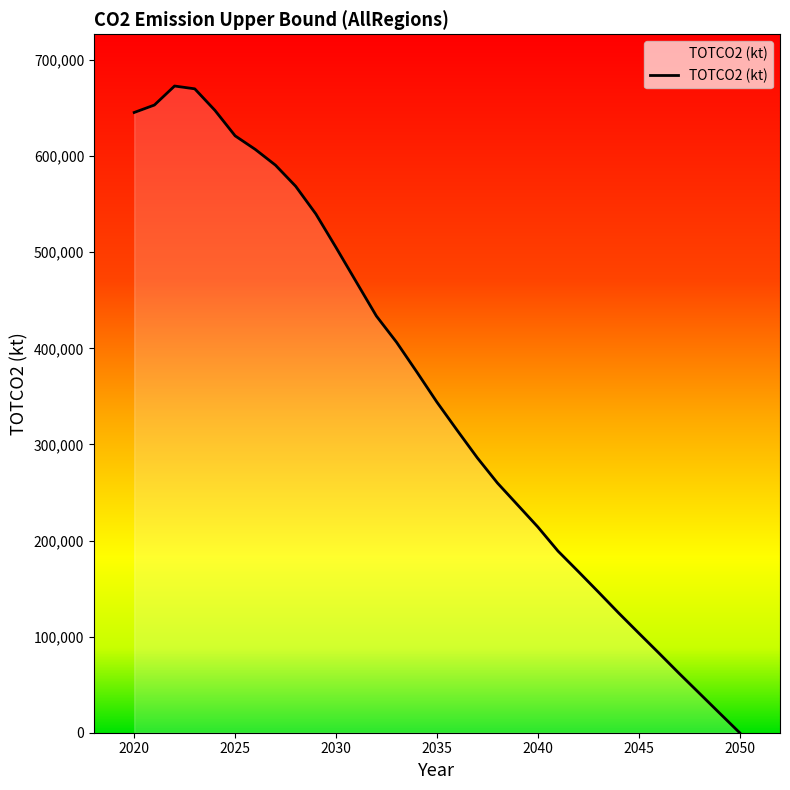

What is the greatest value displayed?

672924.5